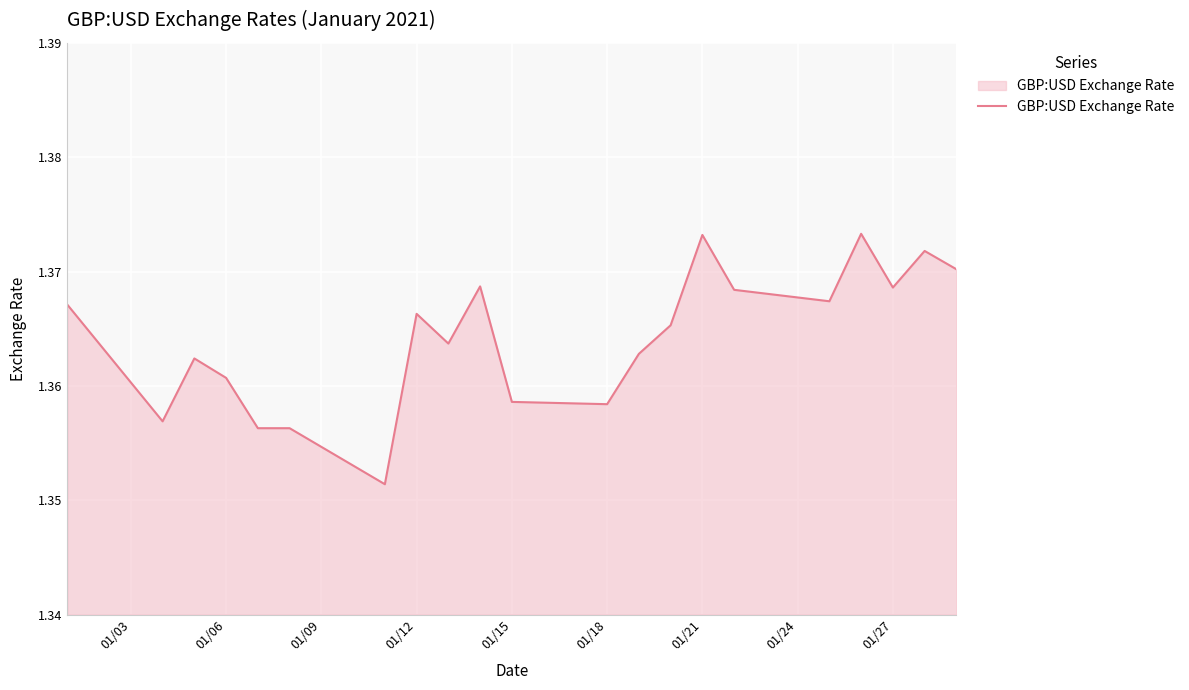

Count the values in the range 1 to 2.

21